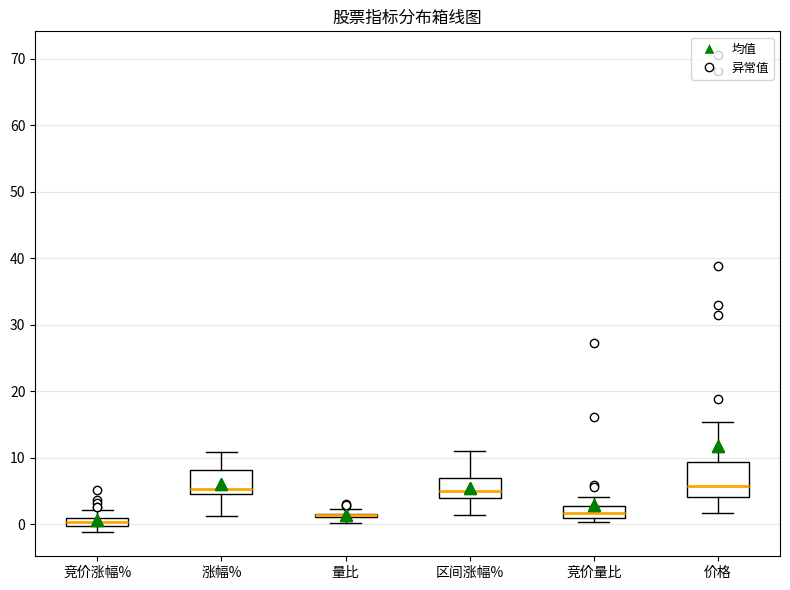

Which box is the tallest, from its lower edge to its upper edge?

价格